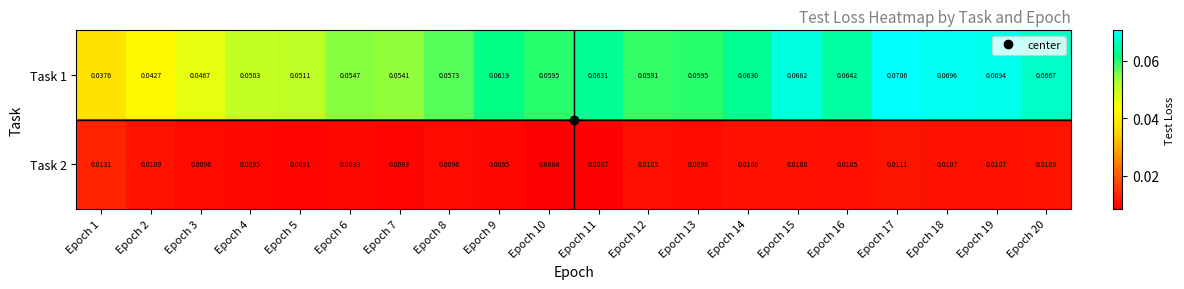

Is the value of Task 1 at Epoch 9 greater than the value of Task 2 at Epoch 16?

Yes